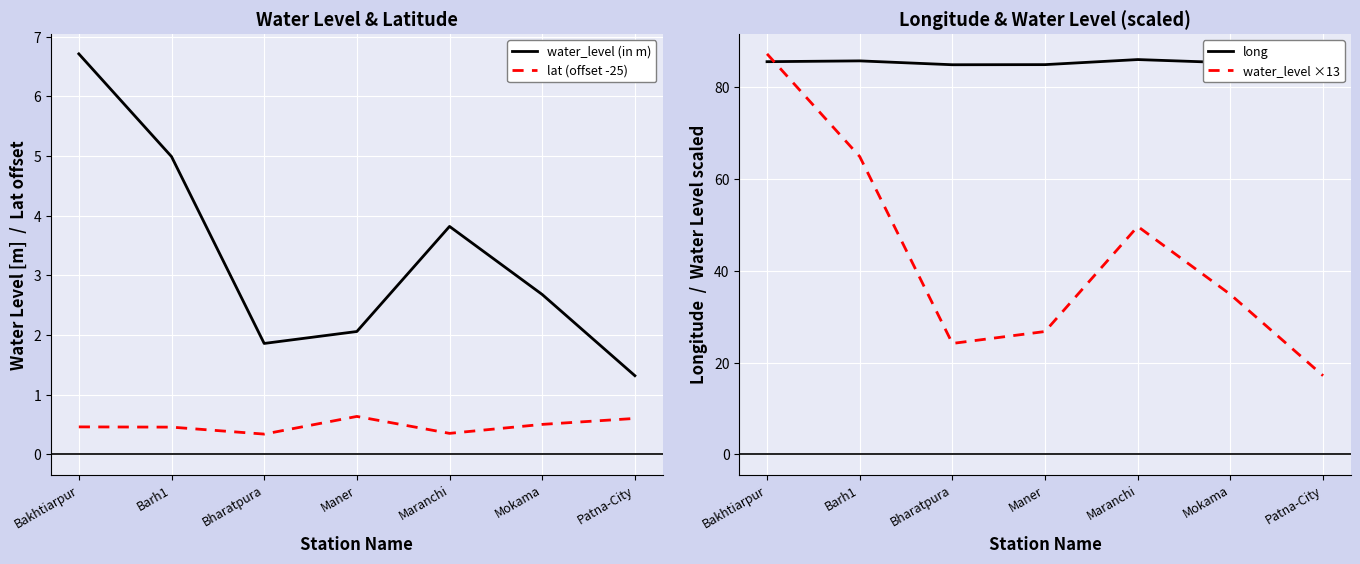

Where is the first local maximum for lat (offset -25)?

Maner